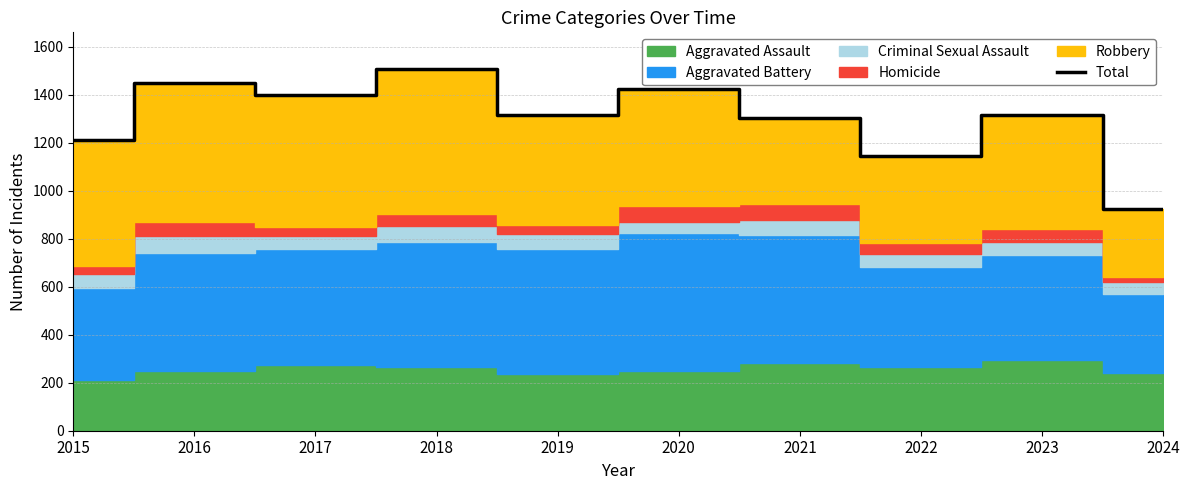

The value at 2017 is 723. True or false?

False